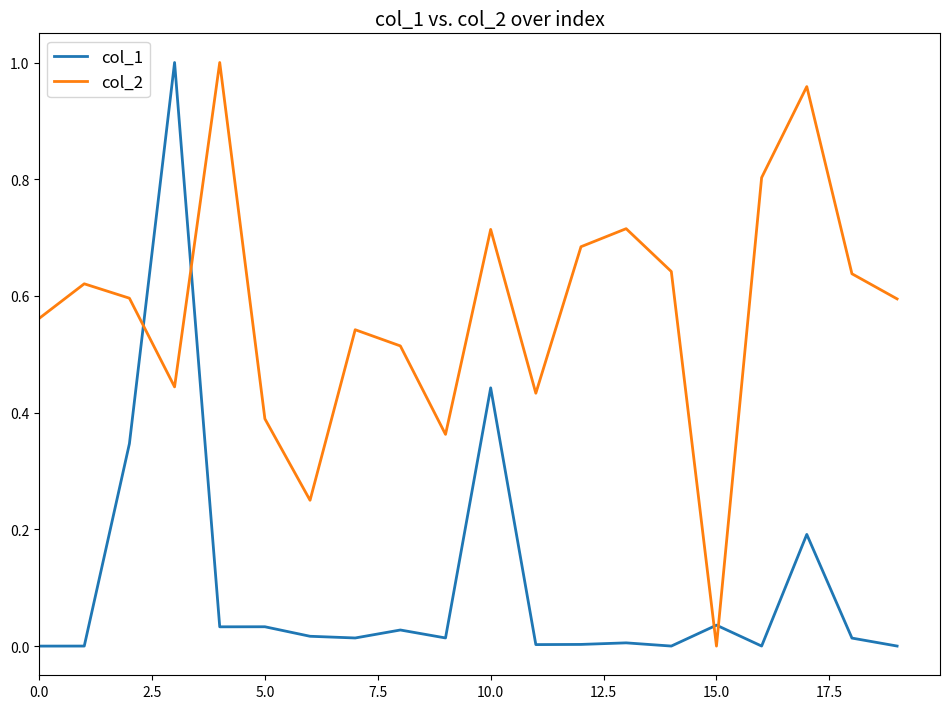

True or false: col_2 and col_1 cross at least once.

True